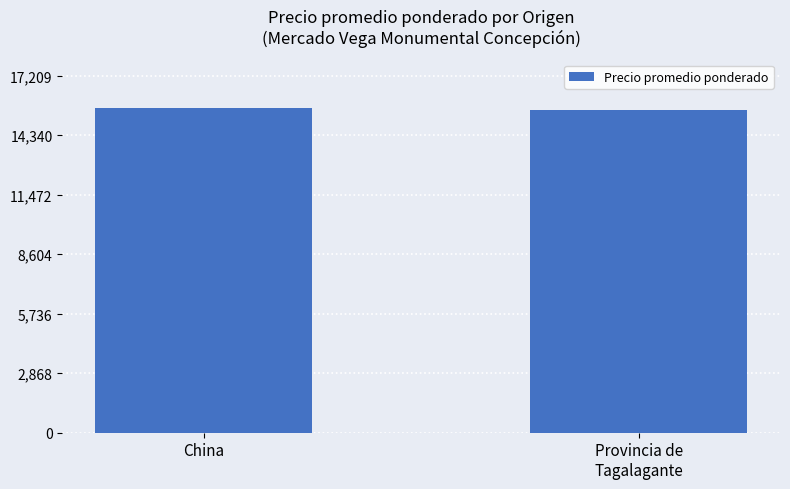

Does the chart contain stacked bars?

No